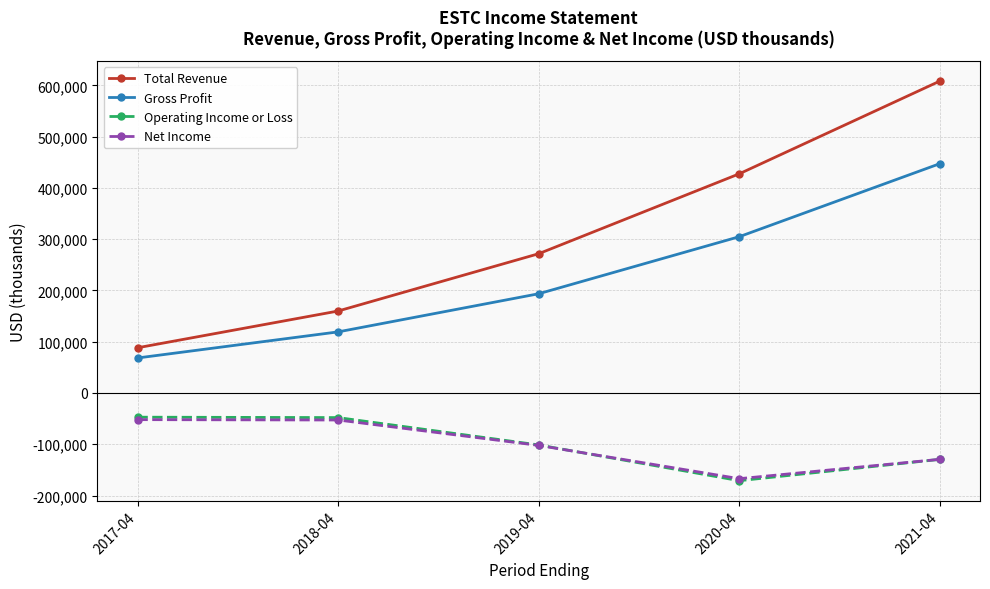

What is the smallest value displayed?

-171100